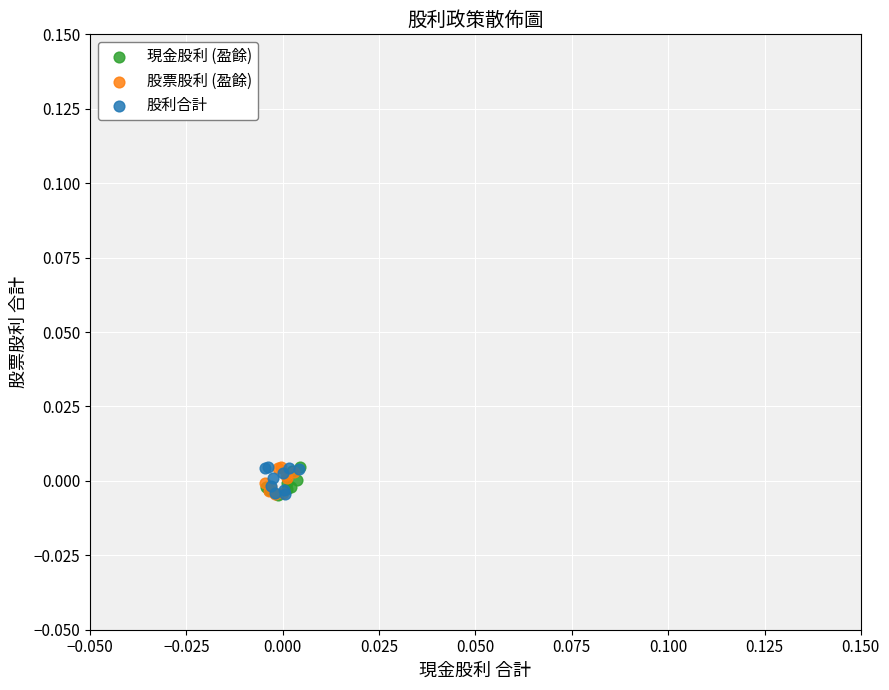

What are all the series names shown in the legend?

現金股利 (盈餘), 股票股利 (盈餘), 股利合計